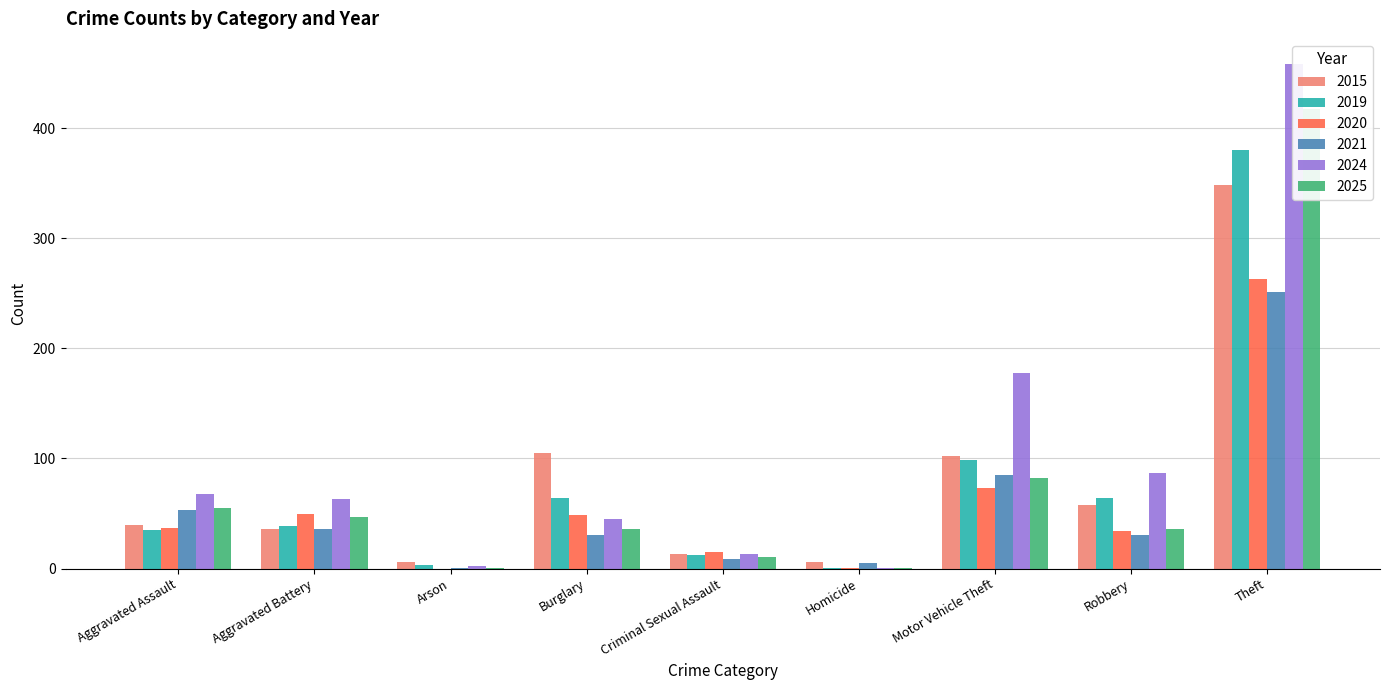

At which category does the chart reach its minimum across all series?

Arson